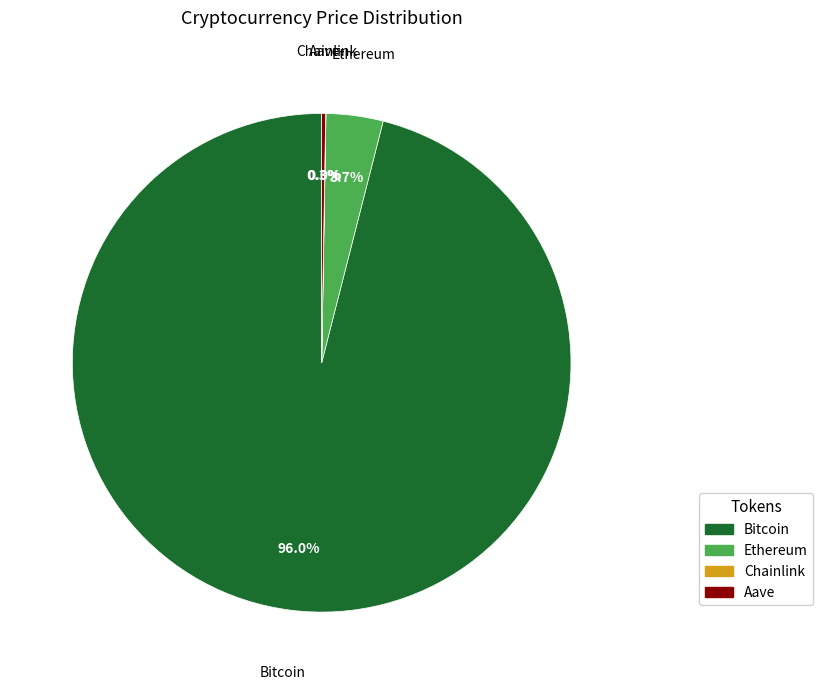

Between Ethereum and Bitcoin, which is larger?

Bitcoin